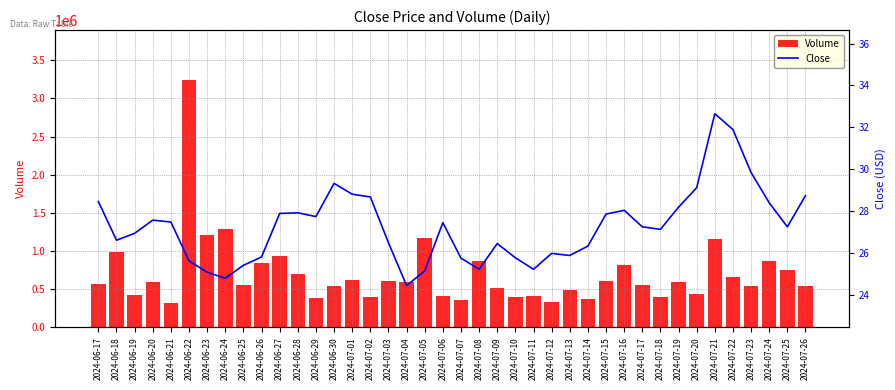

What is the approximate value of Volume at 2024-06-25?

549395.8